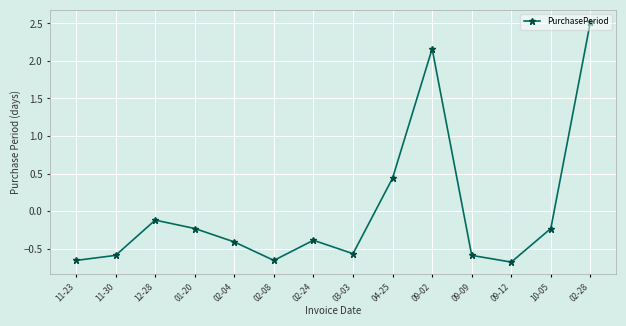

At which label is the value closest to 0?

12-28